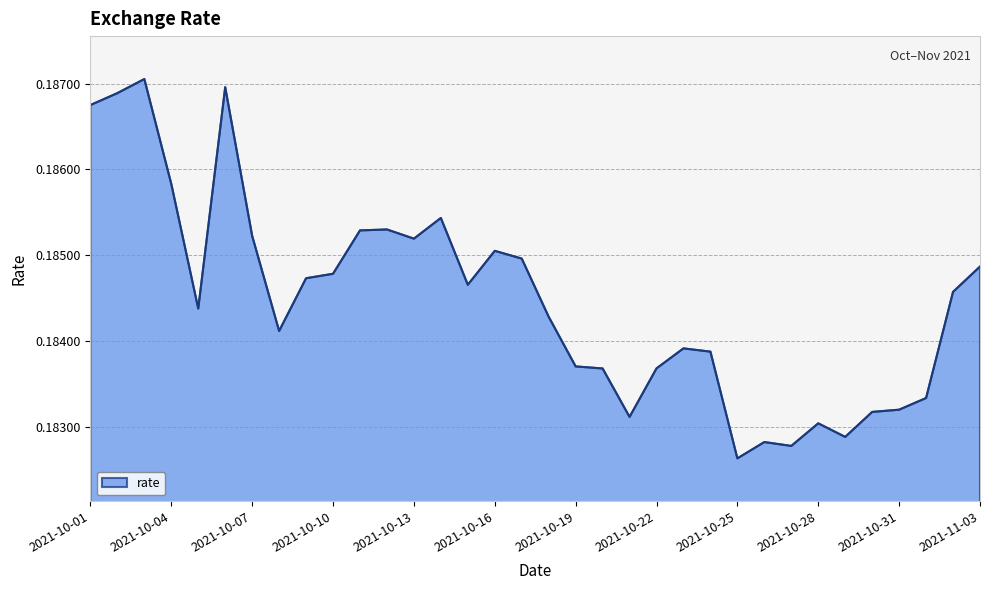

Does the chart display data point markers on the line(s)?

No